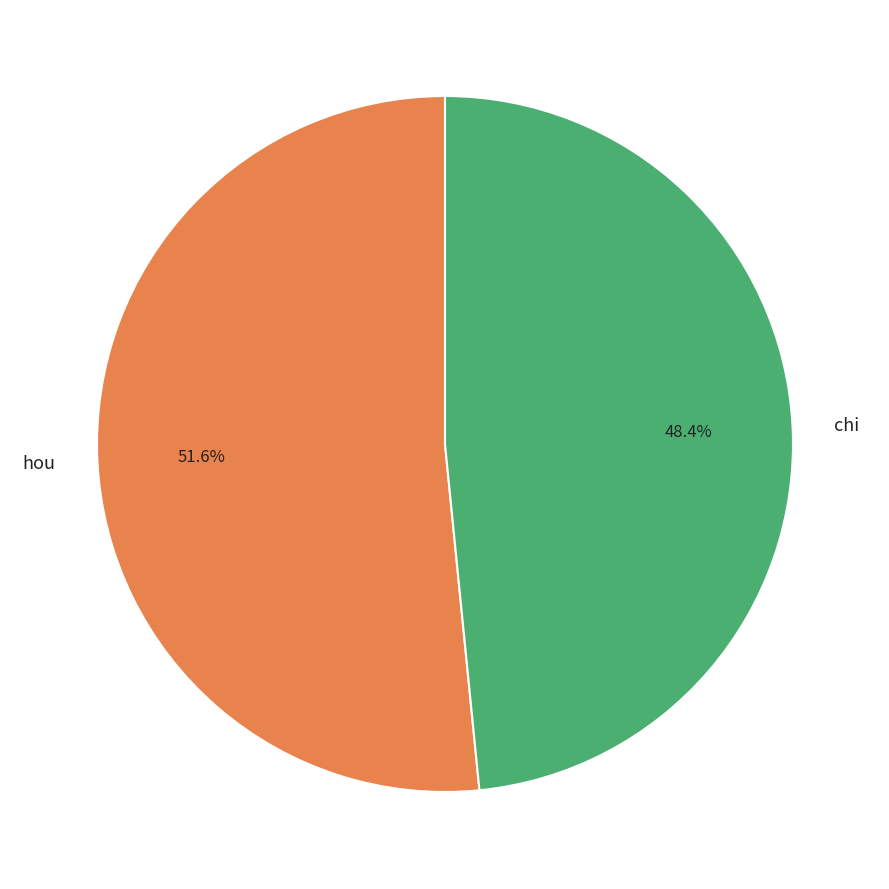

What percentage is NOT represented by hou?

48.4%